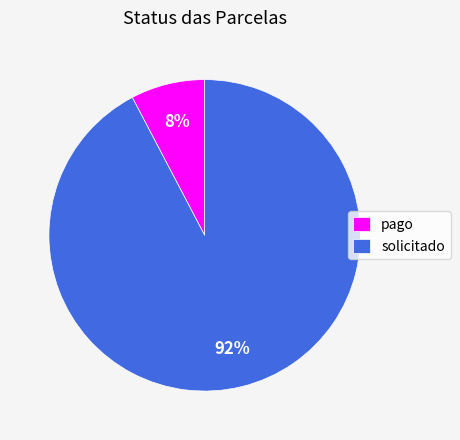

Is it true that pago is 1% of the pie?

False